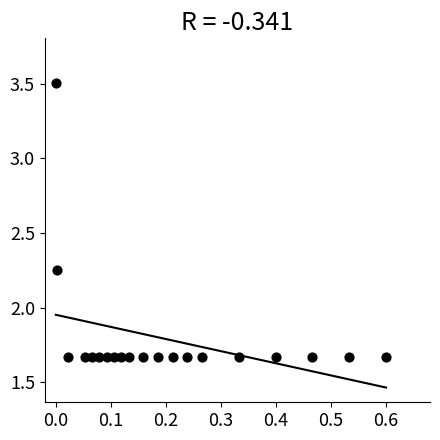

What is the range of X values (max minus min)?

0.6